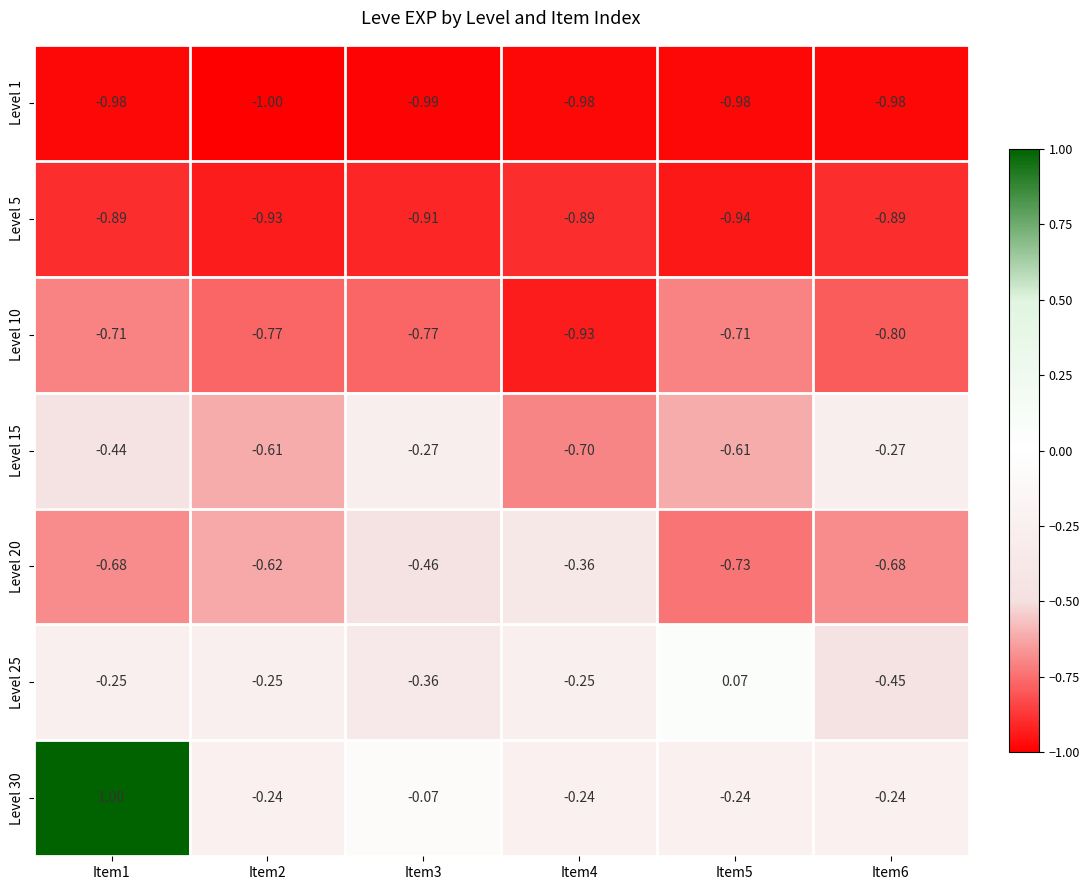

Is the value of Level 1 at Item5 greater than the value of Level 5 at Item2?

No